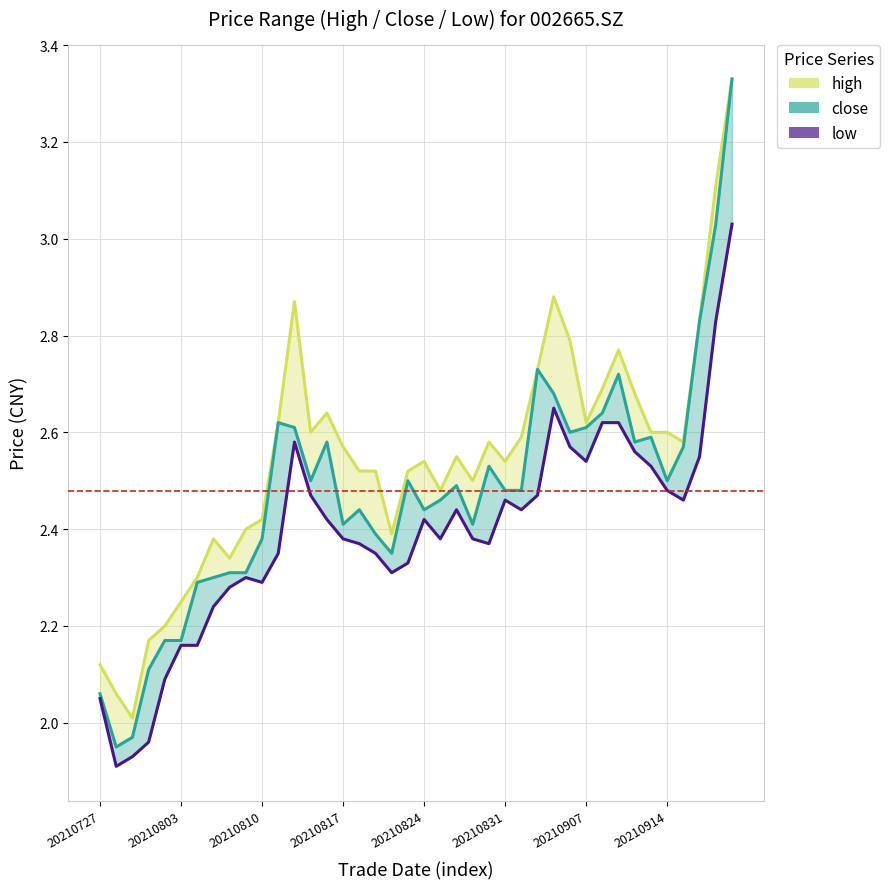

Where is the first local maximum for close?

11